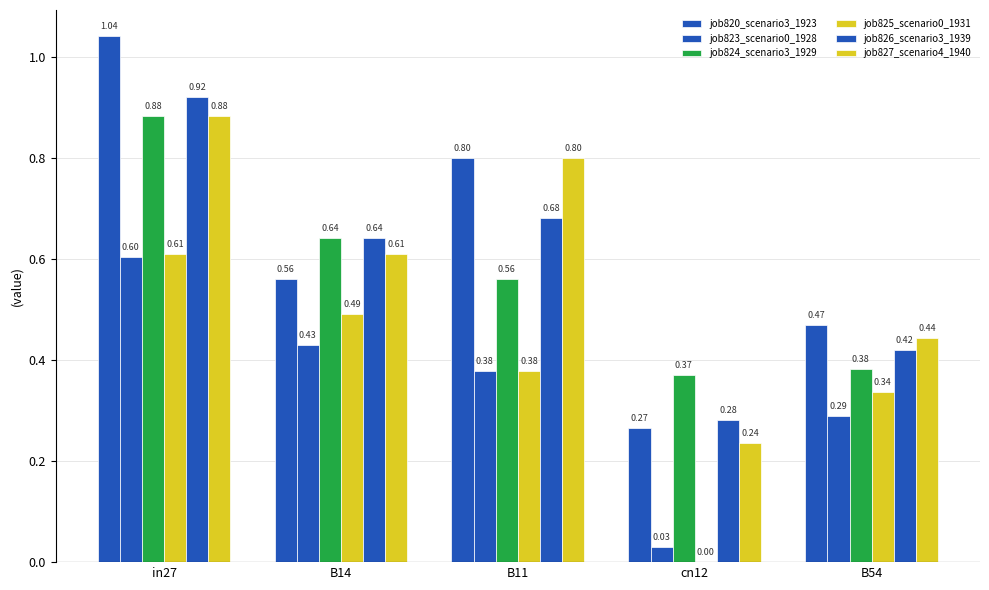

Is it true that job820_scenario3_1923 equals 0.6 at in27?

False